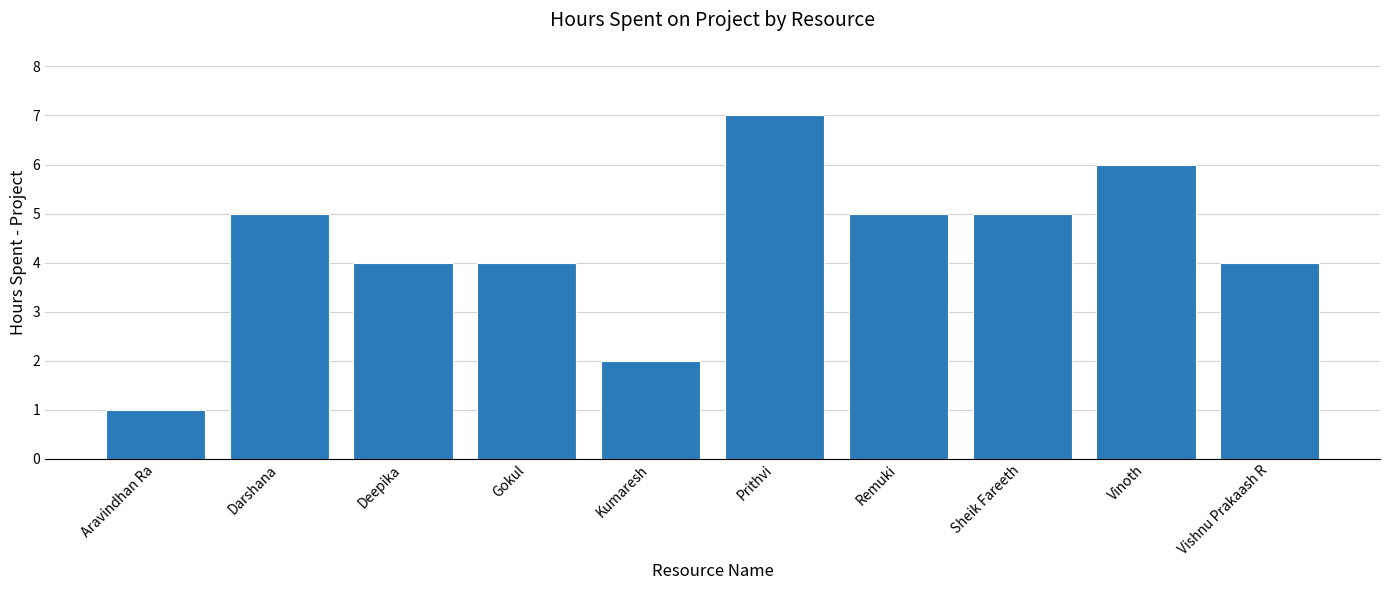

Reading left to right, list all the values displayed in this chart.

1	5	4	4	2	7	5	5	6	4